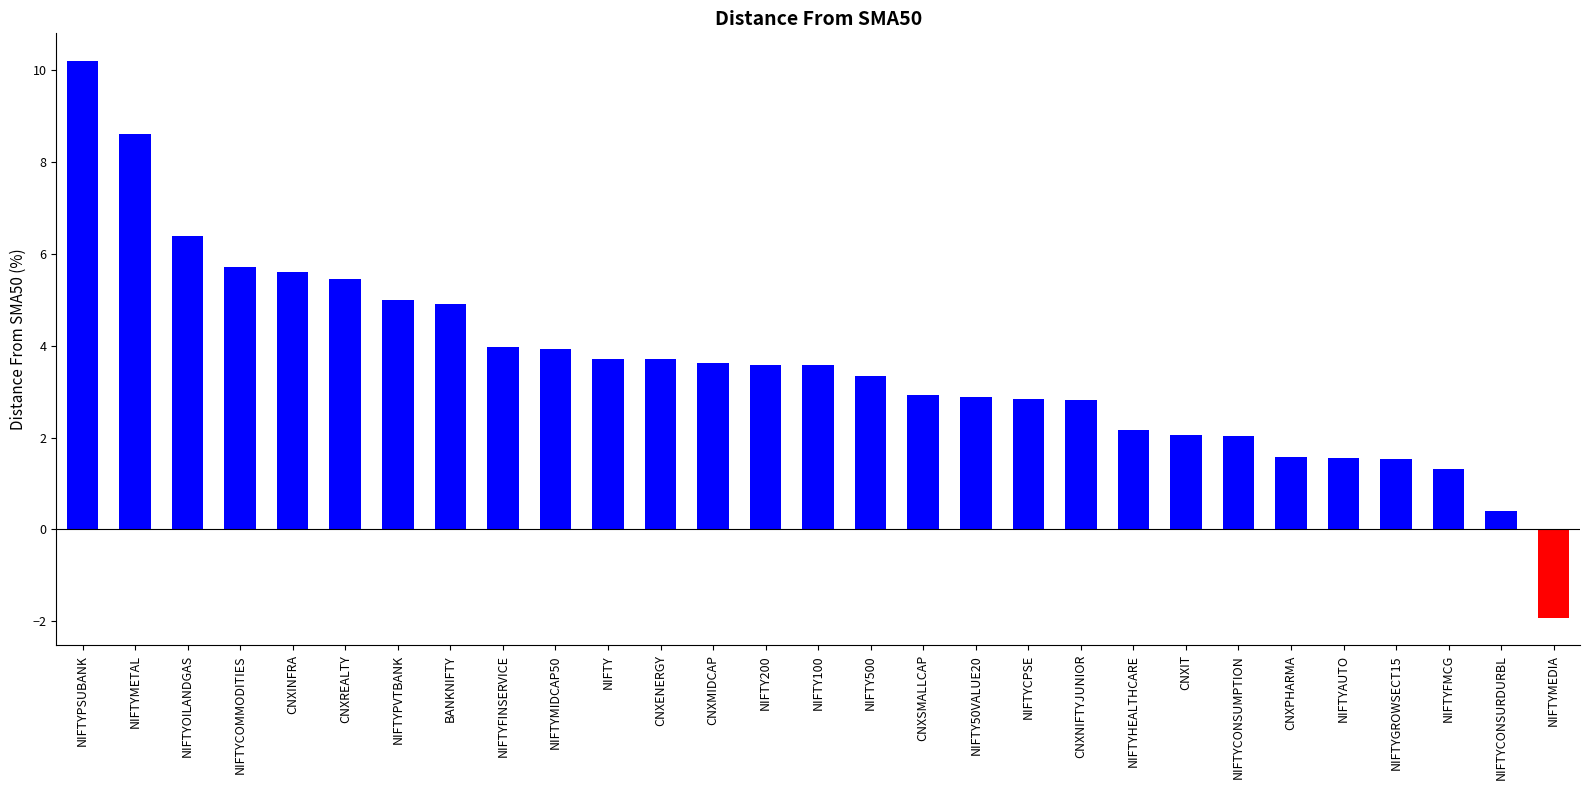

What is the label of the 15th bar from the right?

NIFTY100